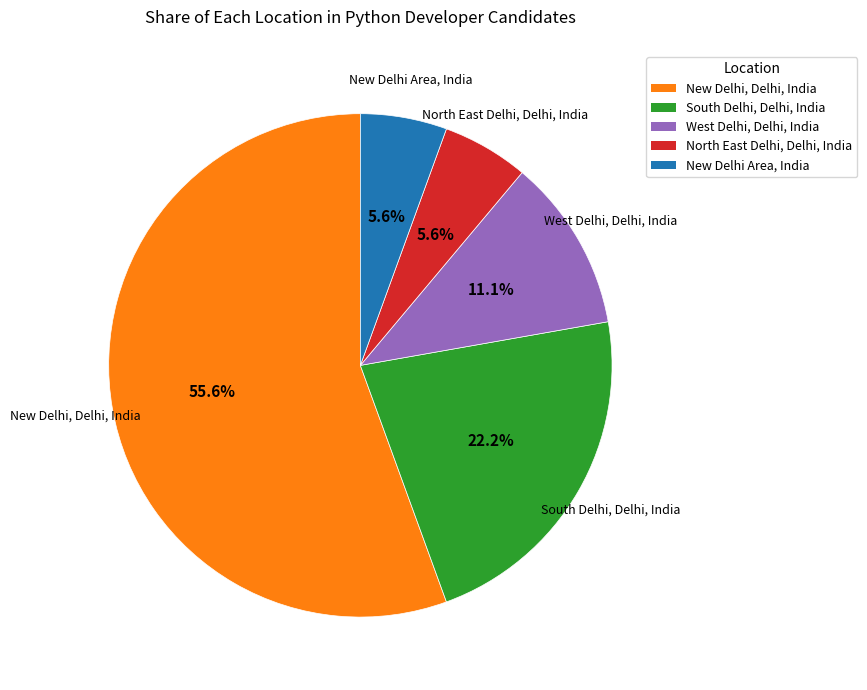

Which has a higher value, West Delhi, Delhi, India or South Delhi, Delhi, India?

South Delhi, Delhi, India